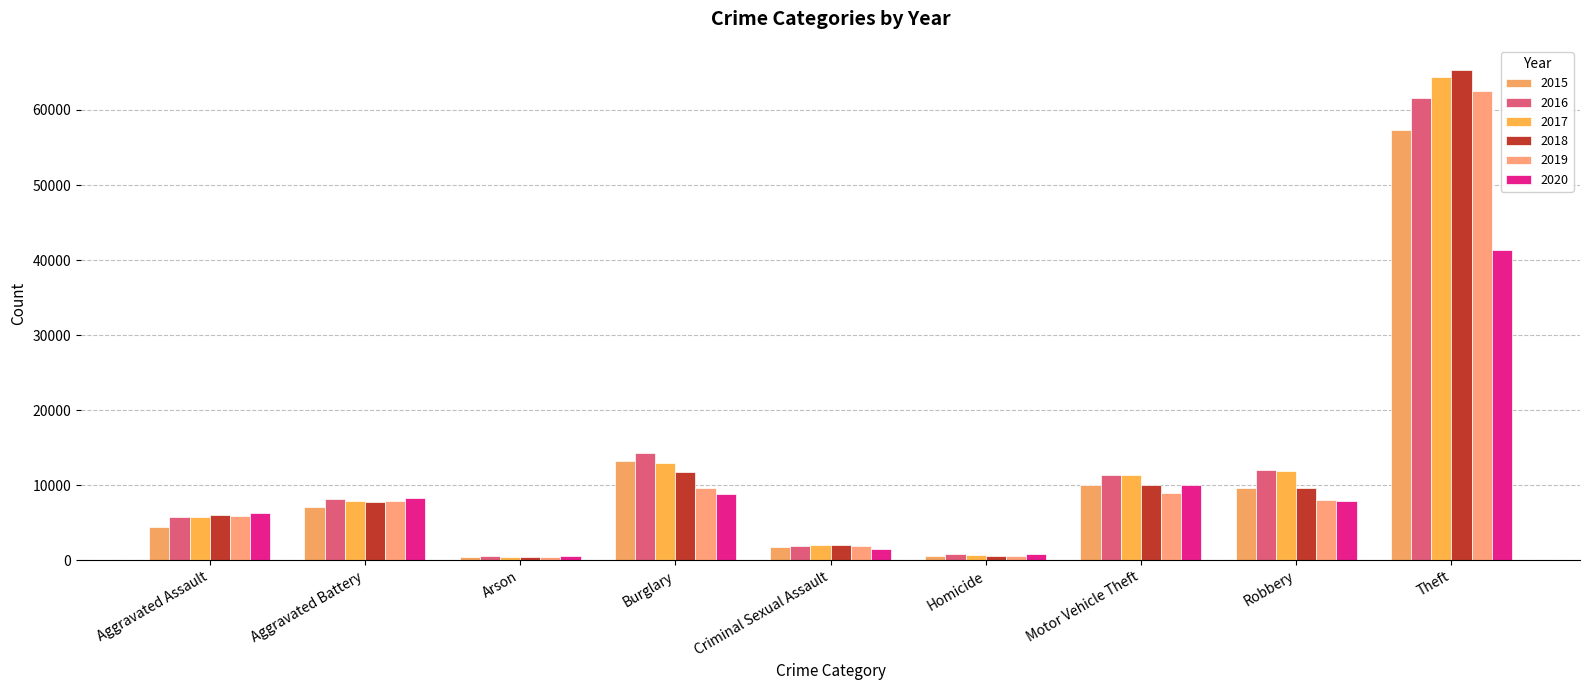

The value of 2017 at Aggravated Assault is 2912. True or false?

False